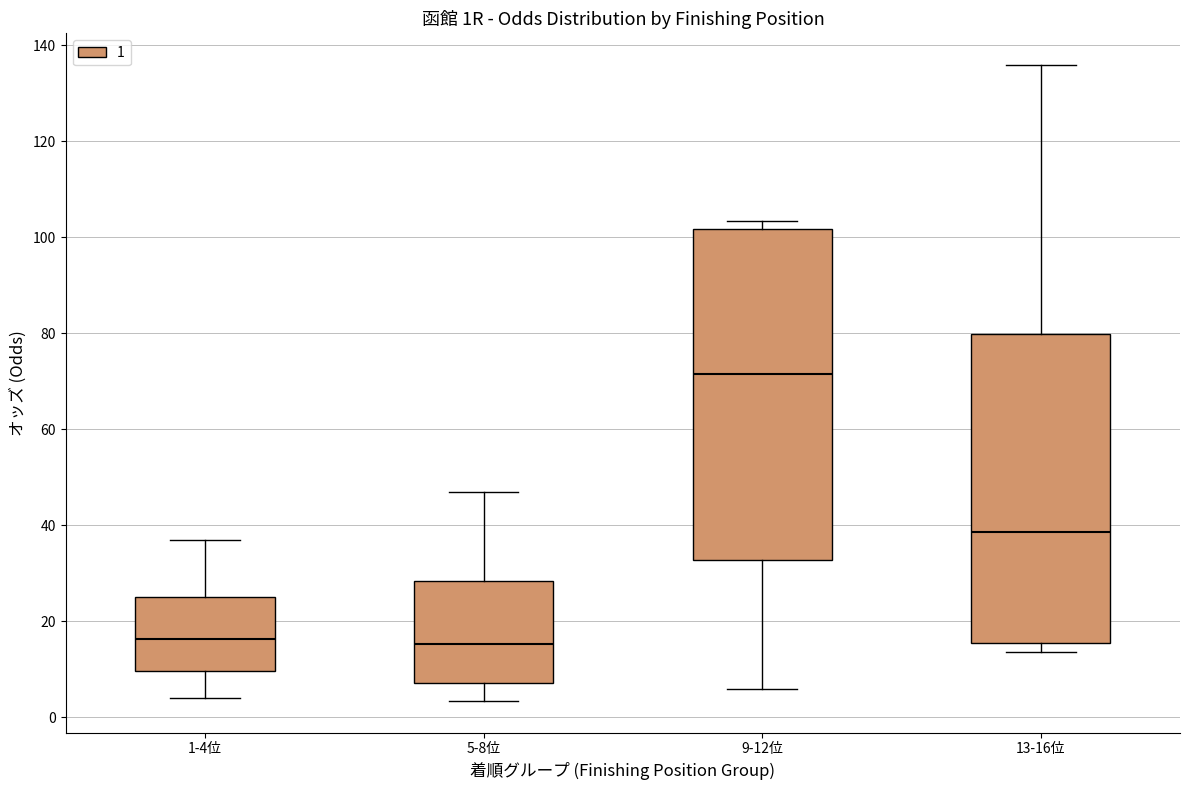

Comparing the boxes themselves (not the whiskers), which one is the tallest?

9-12位